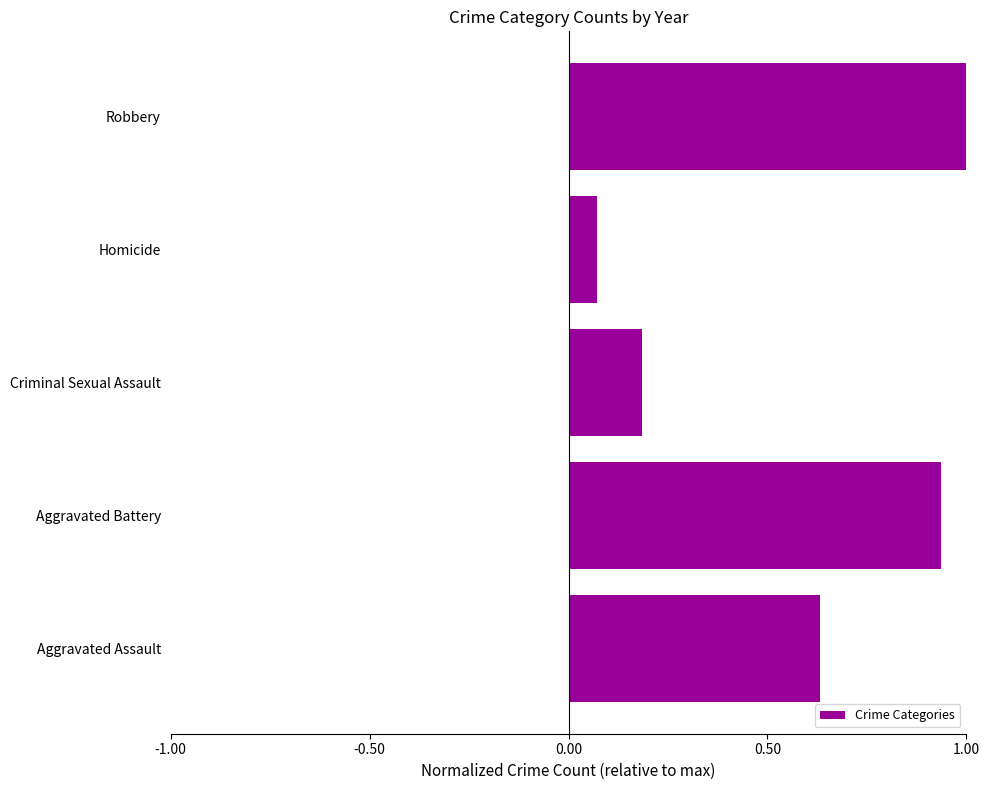

True or false: the data shows 1.0 at Robbery.

True